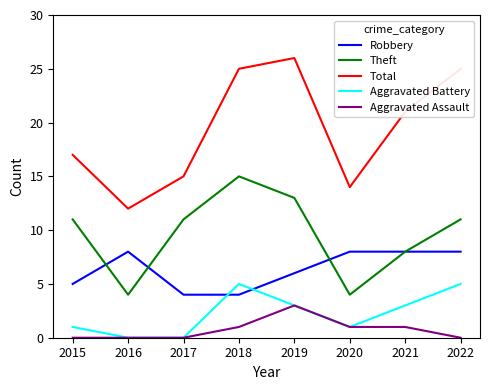

Is this an area chart (filled region under the line)?

No